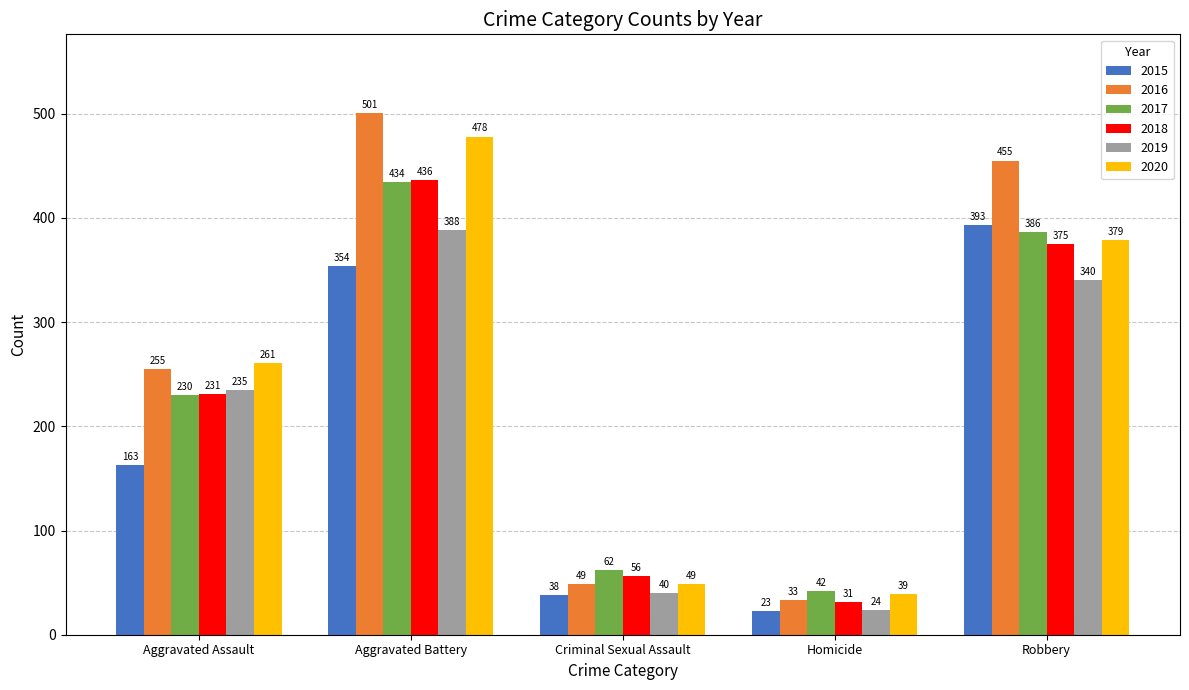

What is the value of the 2015 bar at the 4th from the left?

23